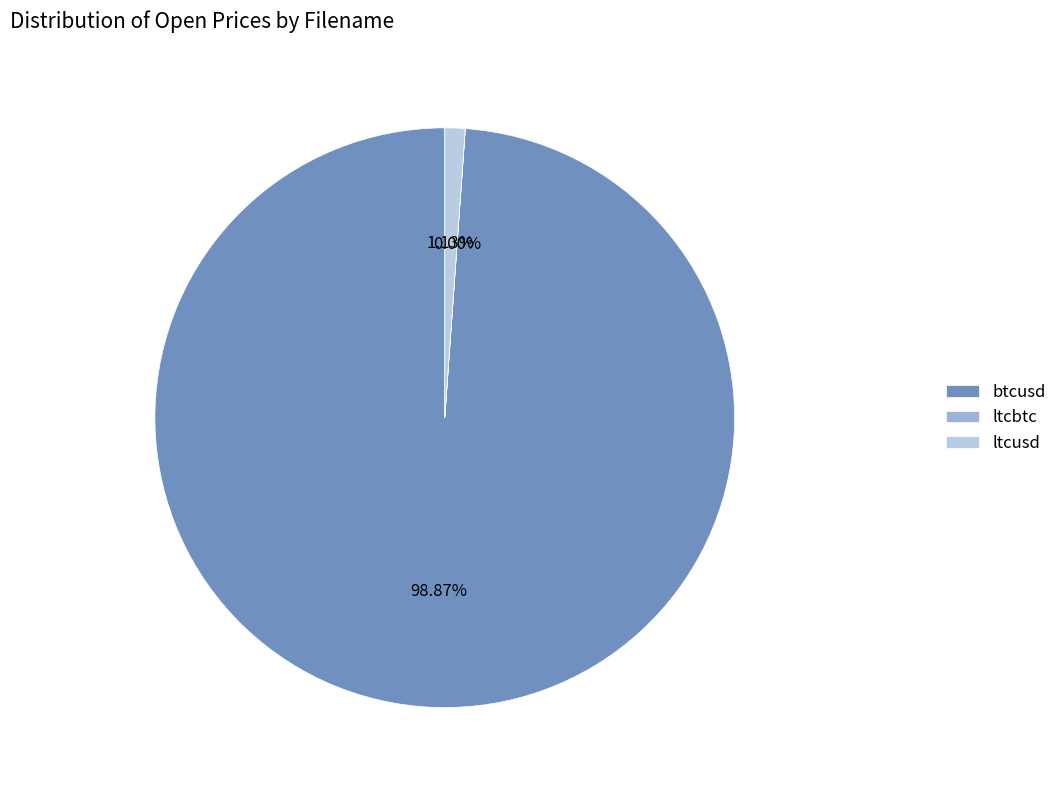

What portion of the pie excludes ltcbtc?

100.0%